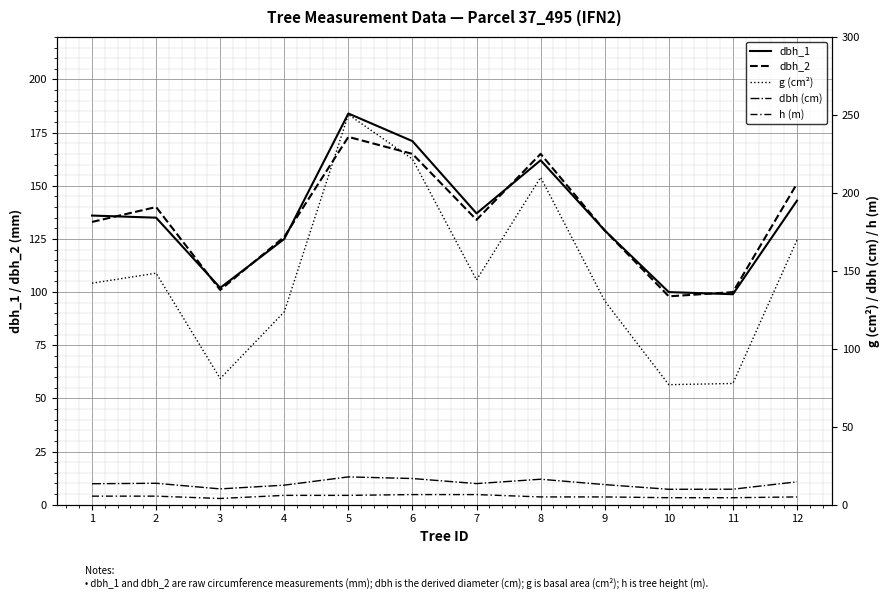

Reading left to right, list all the values displayed in this chart.

dbh_1: 136.0	135.0	102.0	125.0	184.0	171.0	137.0	162.0	129.0	100.0	99.0	143.0
dbh_2: 133.0	140.0	101.0	126.0	173.0	165.0	134.0	165.0	129.0	98.0	100.0	151.0
g (cm²): 142.1	148.5	80.9	123.7	250.2	221.7	144.2	209.9	130.7	77.0	77.8	169.7
dbh (cm): 13.4	13.8	10.2	12.6	17.9	16.8	13.6	16.4	12.9	9.9	9.9	14.7
h (m): 5.5	5.5	4.0	6.0	6.0	6.5	6.5	5.0	5.0	4.5	4.5	5.0